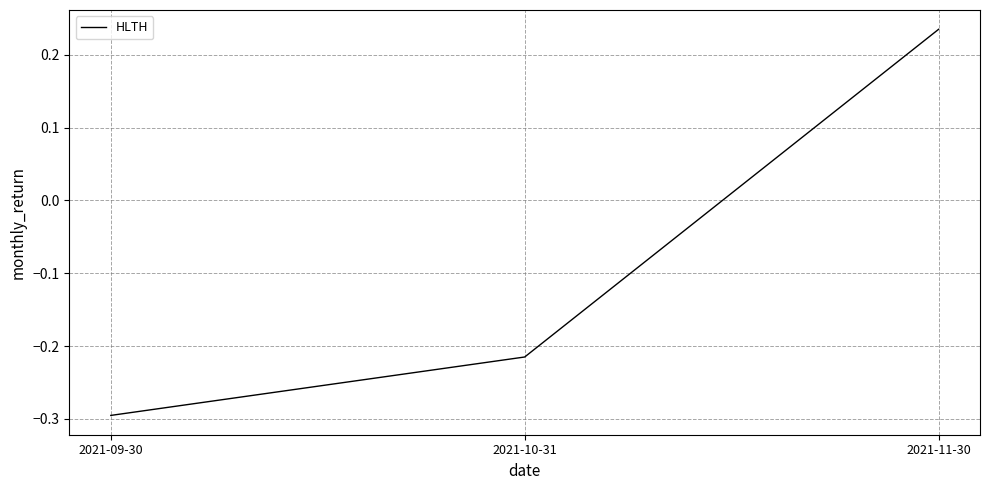

What position from the right is 2021-09-30?

3